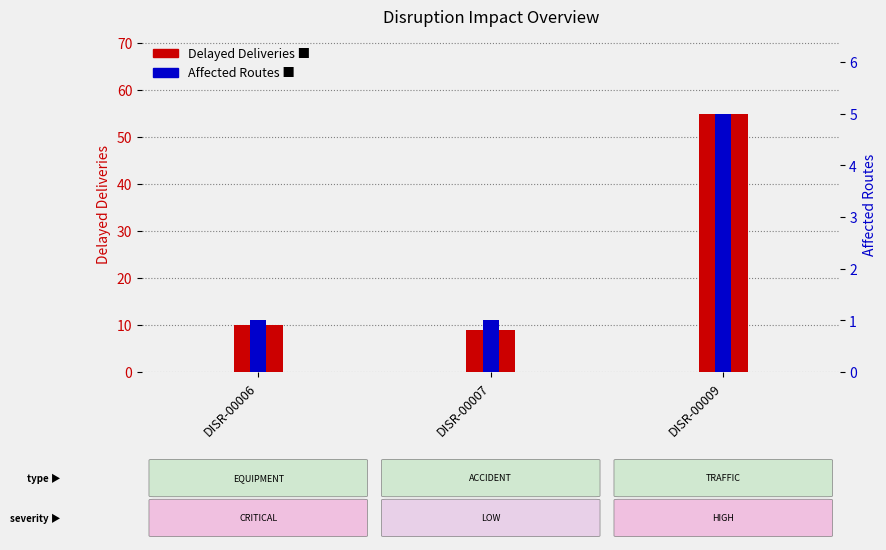

Which has a higher value, DISR-00009 or DISR-00007?

DISR-00009